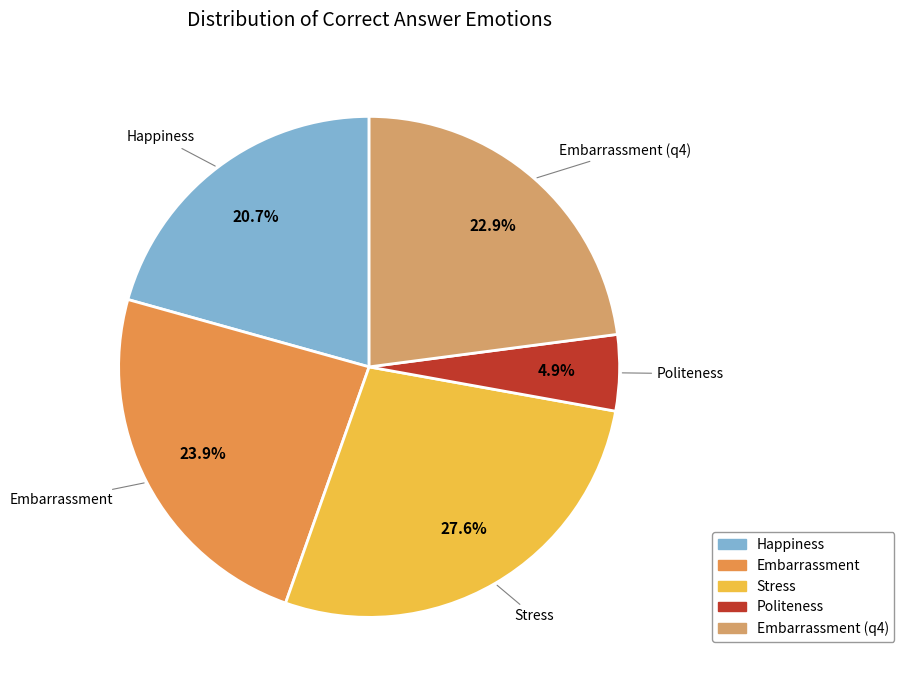

Does any single category account for the majority?

No